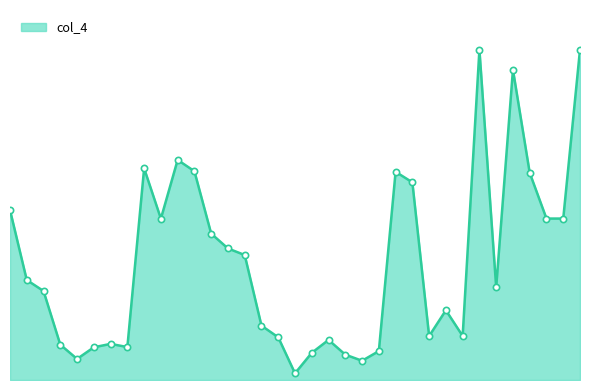

Reading left to right, extract all data points from this chart.

11.7	6.9	6.1	2.4	1.5	2.3	2.5	2.3	14.6	11.1	15.2	14.4	10.1	9.1	8.6	3.8	2.9	0.5	1.9	2.8	1.8	1.3	2.0	14.4	13.6	3.0	4.8	3.0	22.8	6.4	21.4	14.3	11.1	11.1	22.8